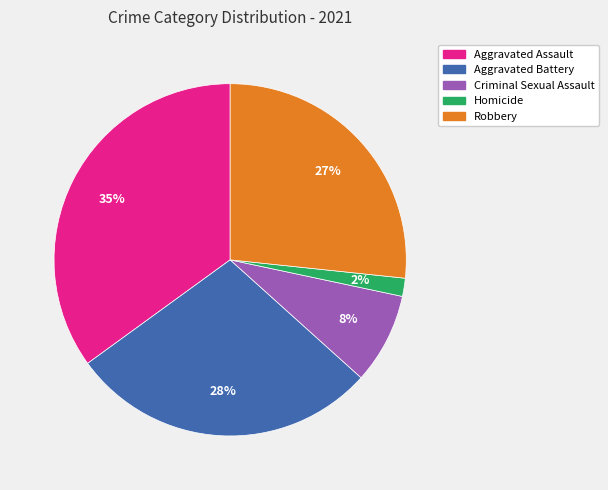

What percentage is the Homicide slice, to the nearest percent?

2%